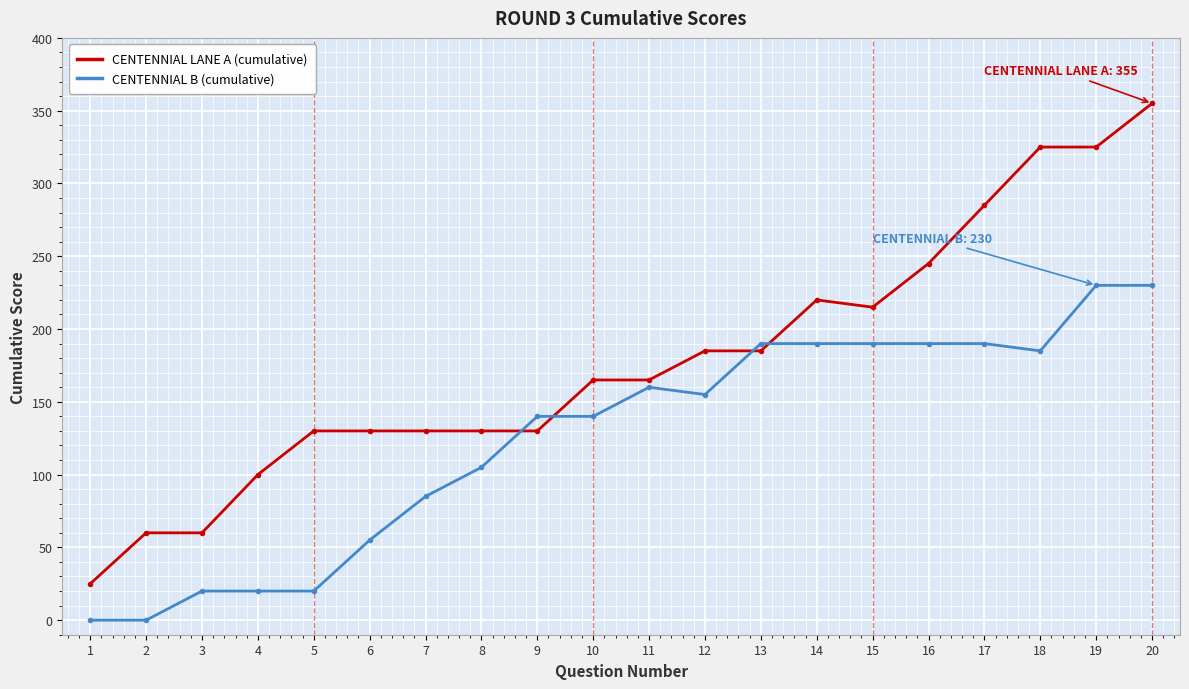

Which series has the largest total across all categories?

CENTENNIAL LANE A (cumulative)